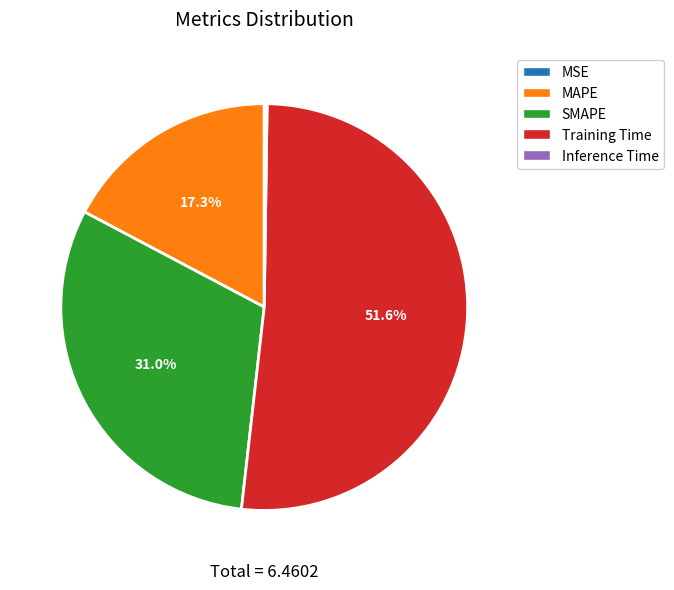

Which slice is the largest?

Training Time